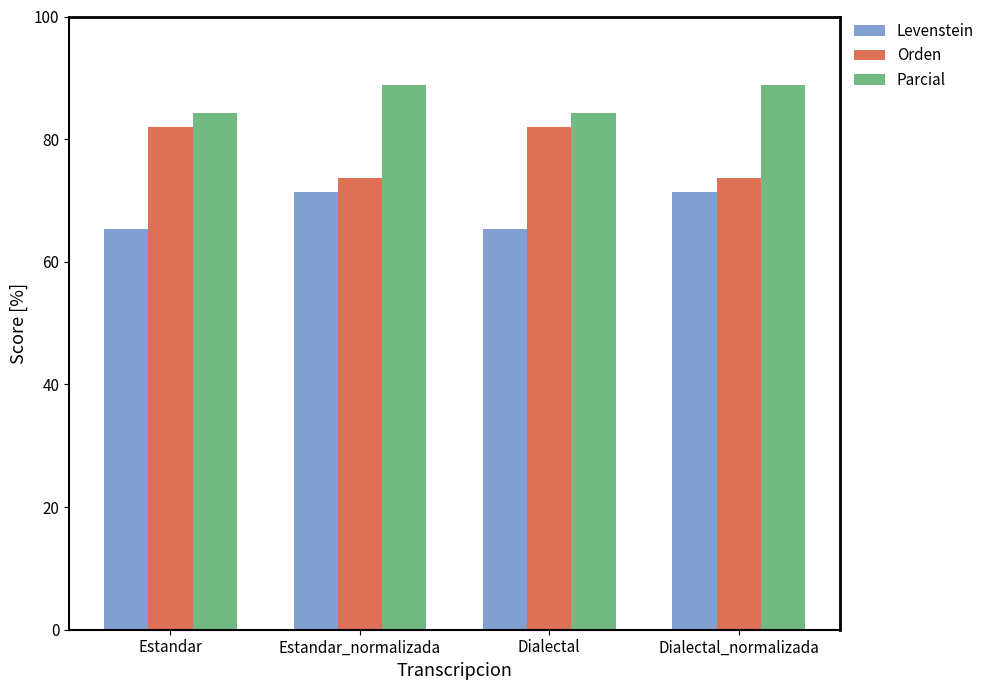

Which series has the largest total across all categories?

Parcial